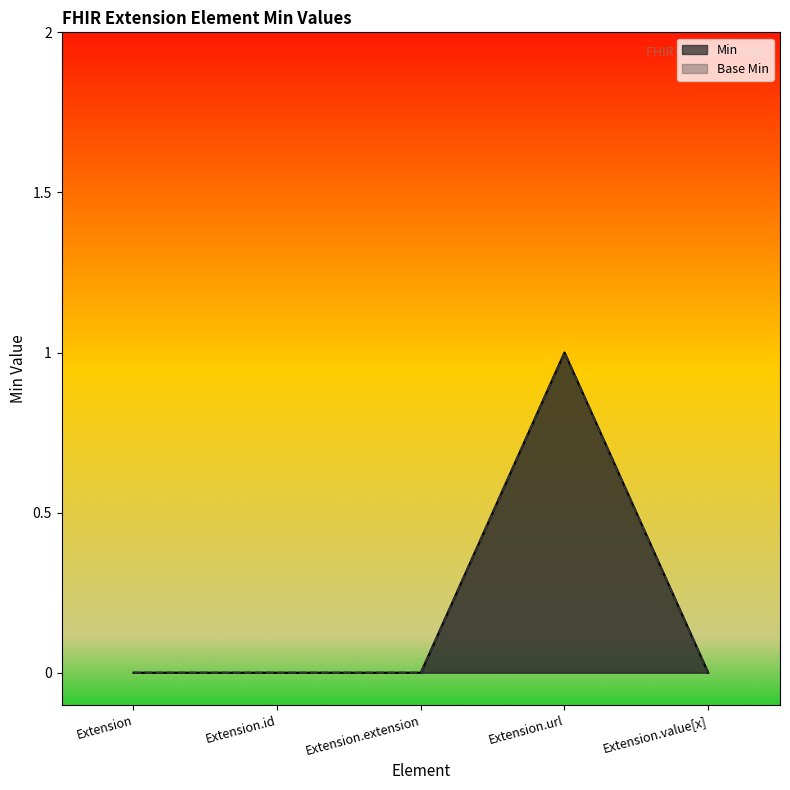

What position from the right is Extension.value[x]?

1